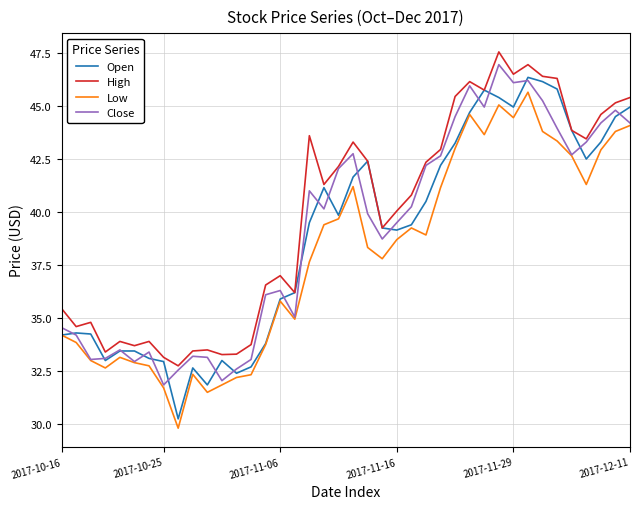

Does the chart display data point markers on the line(s)?

No